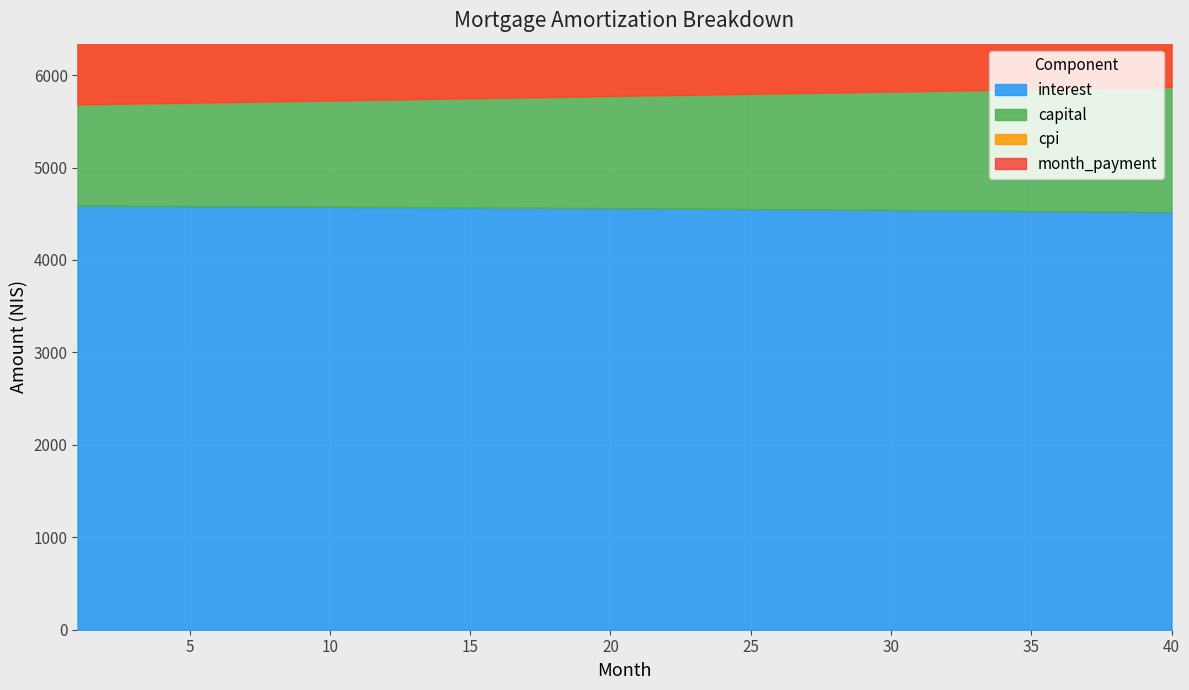

What is the spread (max minus min) of values at 7?

4879.4